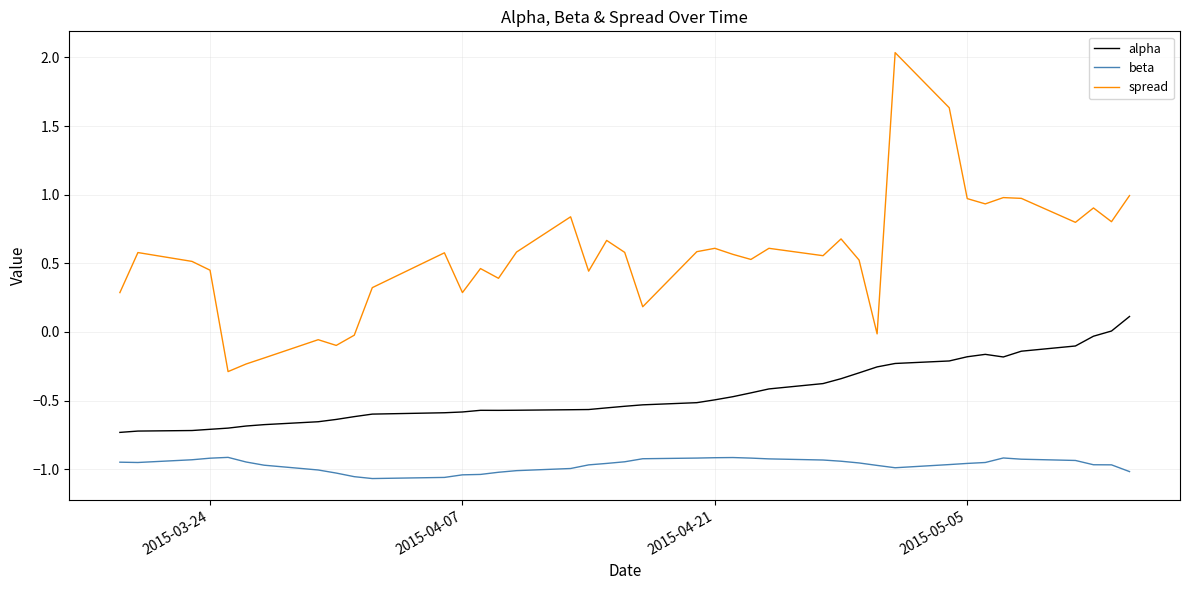

Rank the series by their average value, from lowest to highest.

beta, alpha, spread